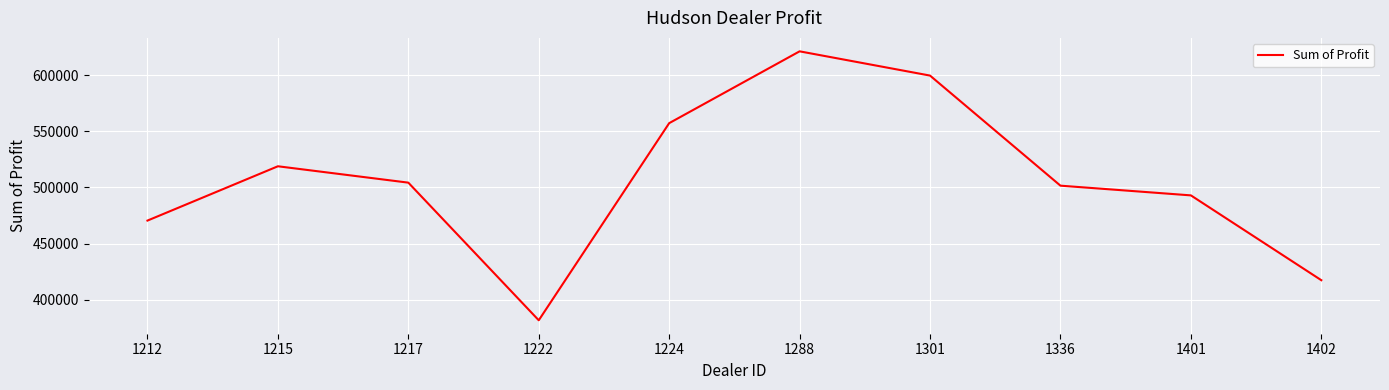

What is the change in value from 1212 to 1222?

-88778.0